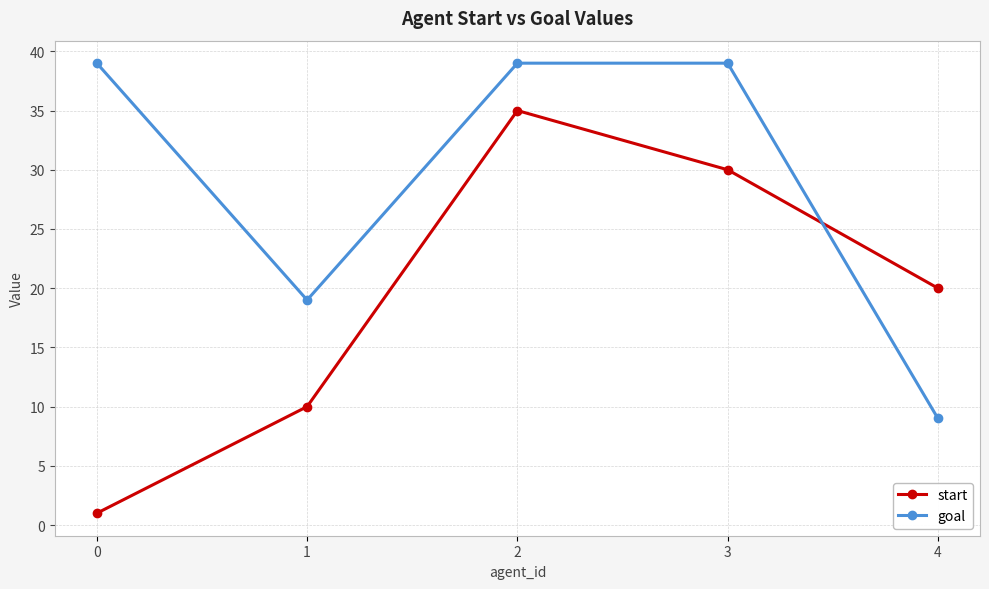

How many lines are shown in the chart?

2